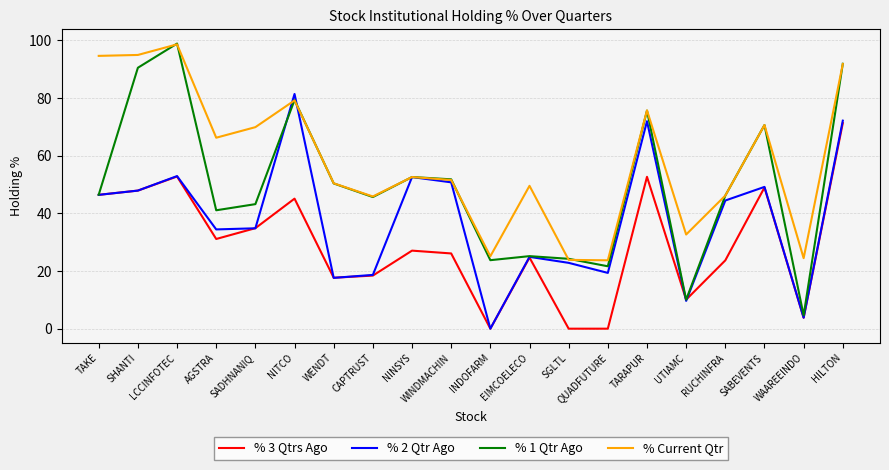

What position from the right is WENDT?

14